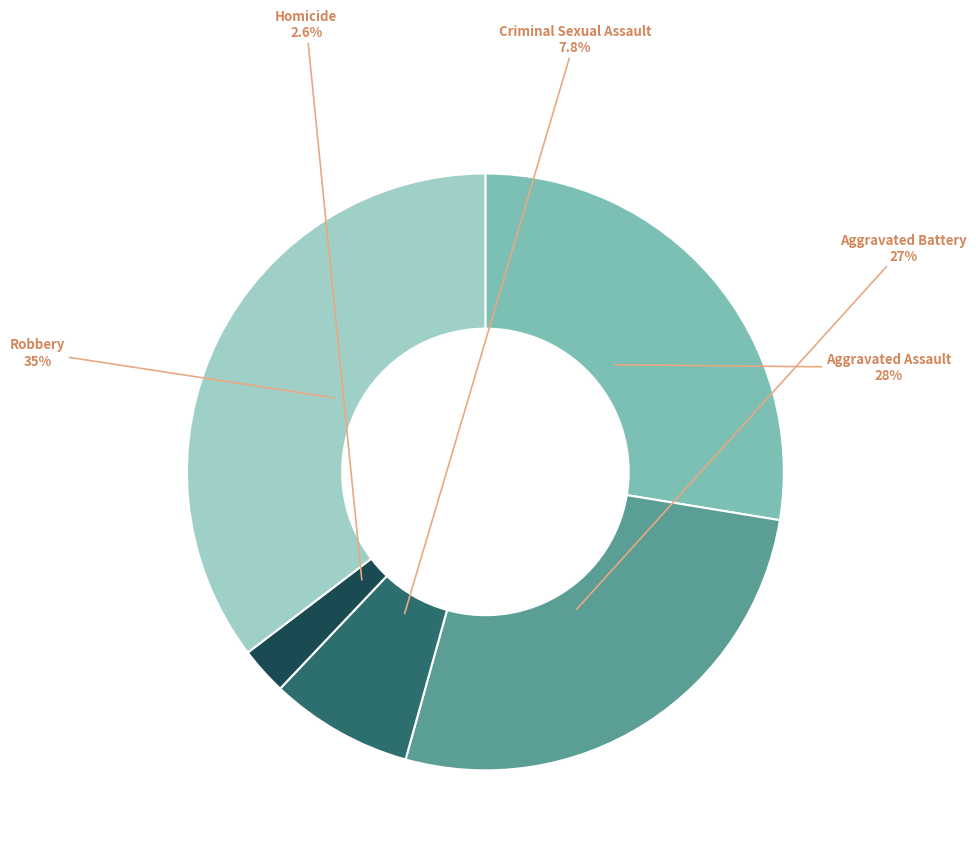

Is there any slice that represents more than half of the pie?

No